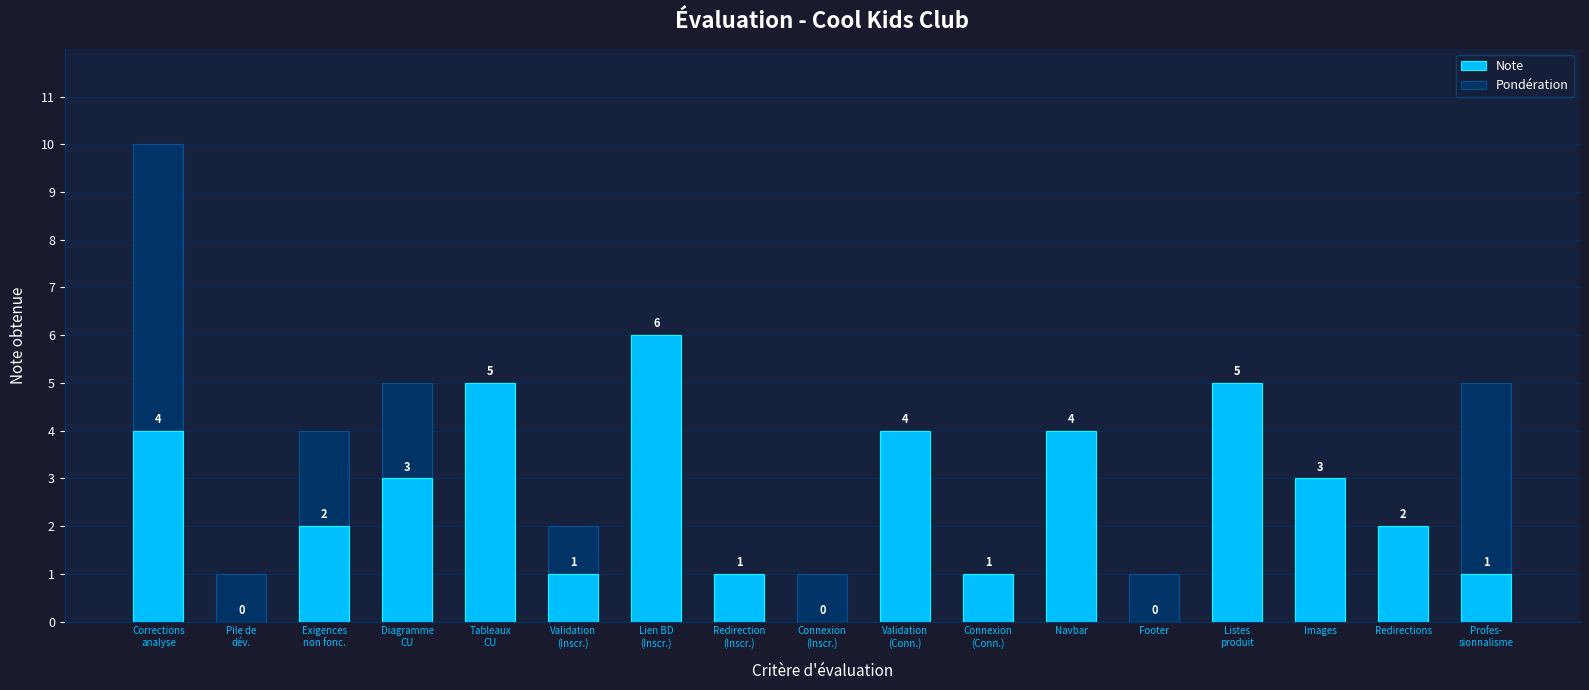

How many values in the Note series exceed 2?

8